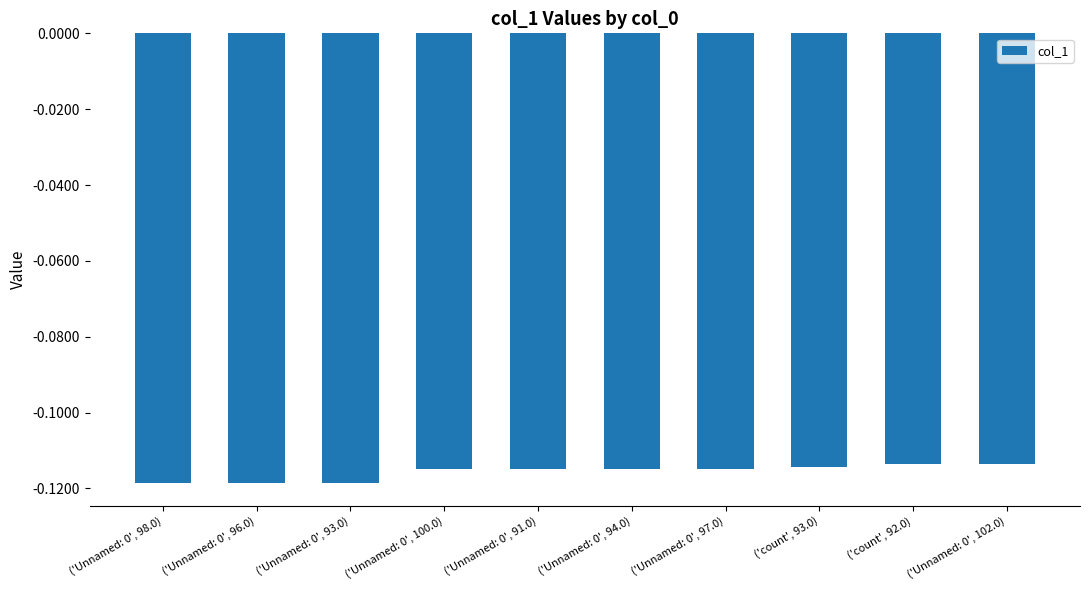

List the labels in order of value, largest first.

('Unnamed: 0', 102.0), ('count', 92.0), ('count', 93.0), ('Unnamed: 0', 97.0), ('Unnamed: 0', 94.0), ('Unnamed: 0', 91.0), ('Unnamed: 0', 100.0), ('Unnamed: 0', 93.0), ('Unnamed: 0', 96.0), ('Unnamed: 0', 98.0)